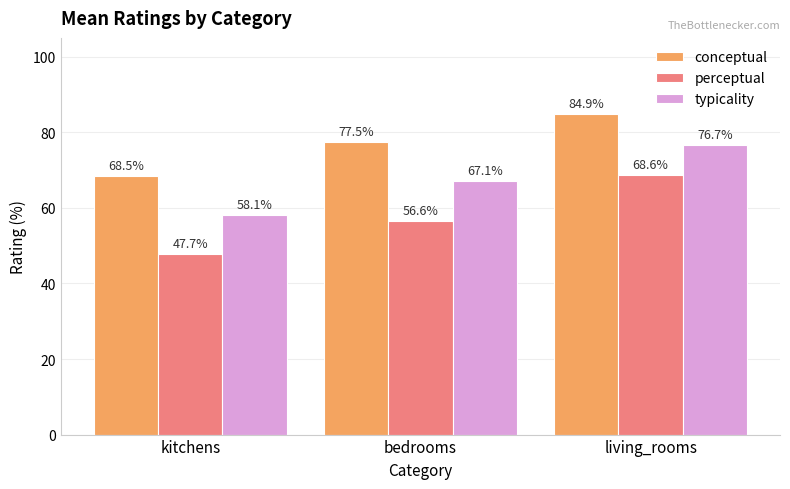

Count the number of categories in the chart.

3